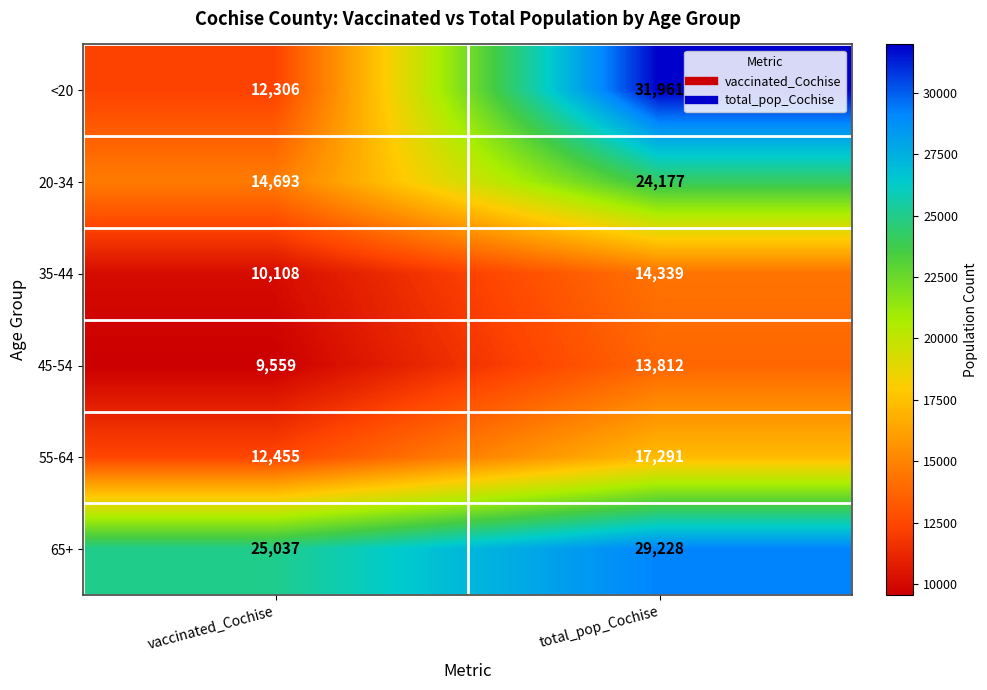

Where is 20-34 nearest to the value 19435?

vaccinated_Cochise